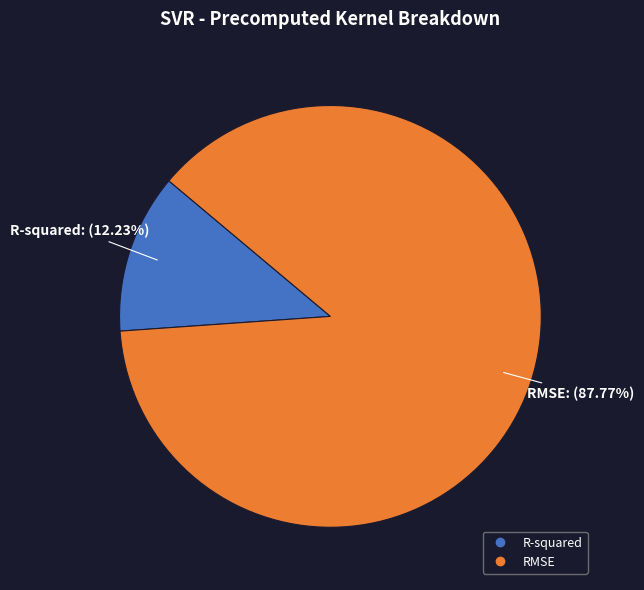

True or false: R-squared accounts for 1% of the total.

False